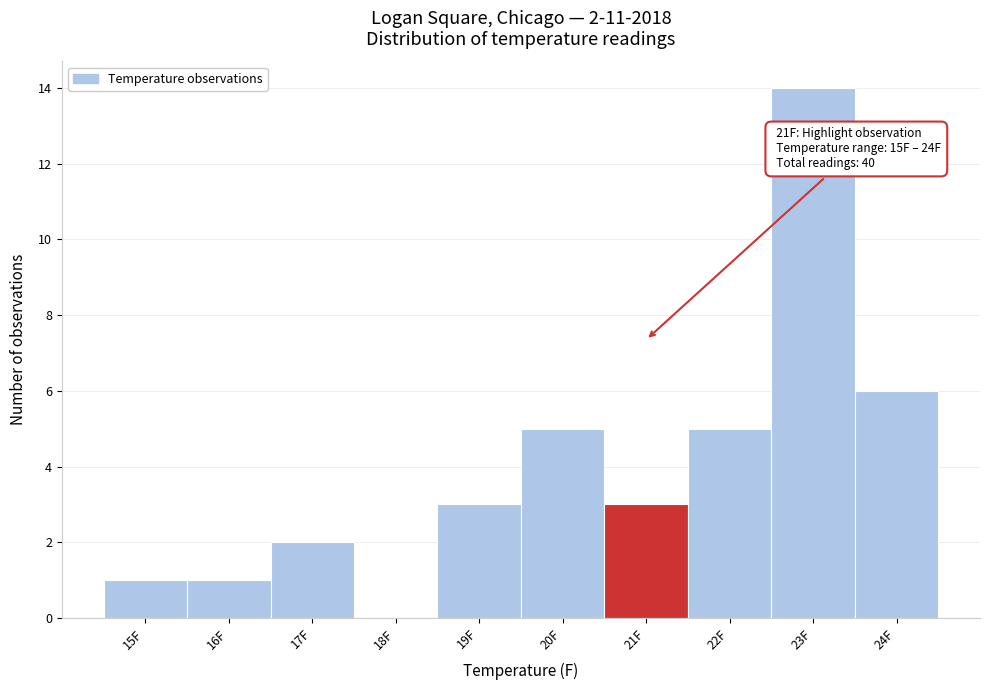

Which range on the x-axis has the tallest bar?

22.5 to 23.5